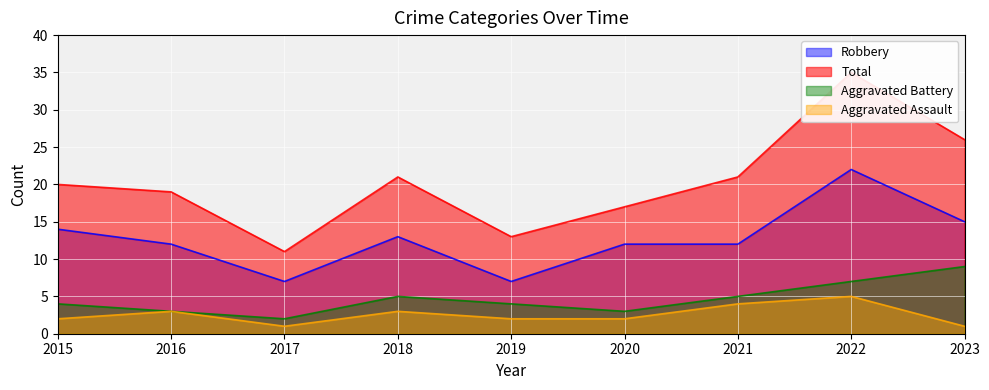

What is the sum of the Robbery values at 2023 and 2020?

27